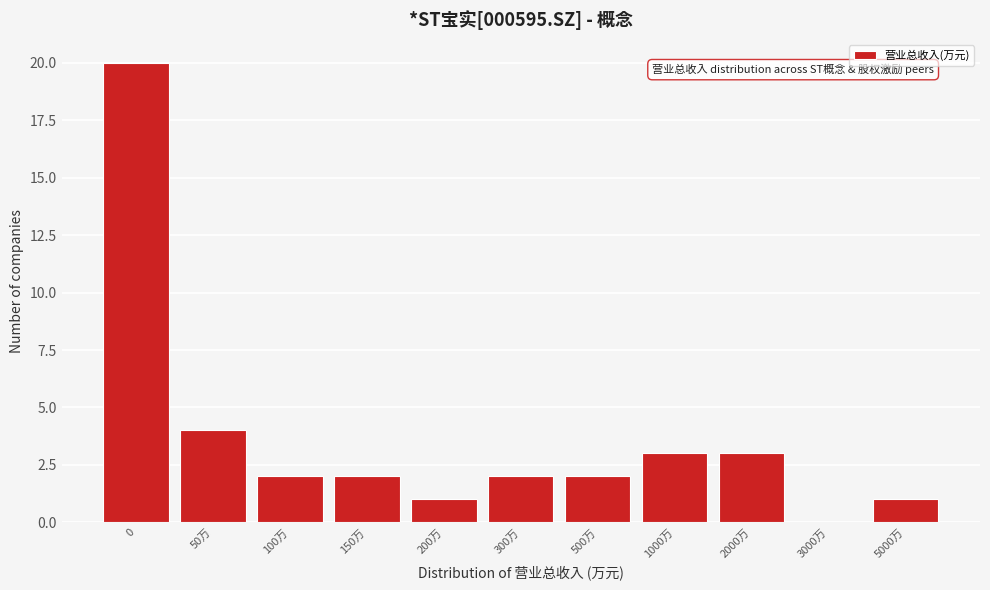

Reading left to right, list all the values displayed in this chart.

0=20	50万=4	100万=2	150万=2	200万=1	300万=2	500万=2	1000万=3	2000万=3	3000万=0	5000万=1